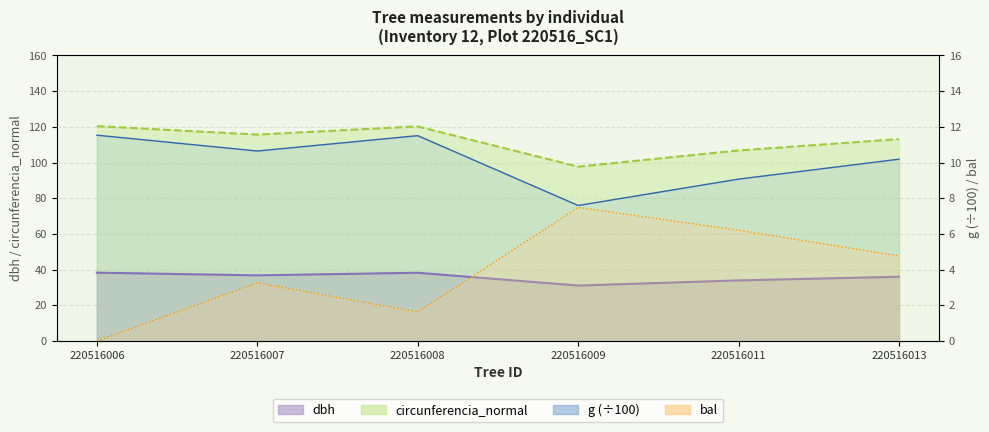

At which category is the sum across all series the highest?

220516008